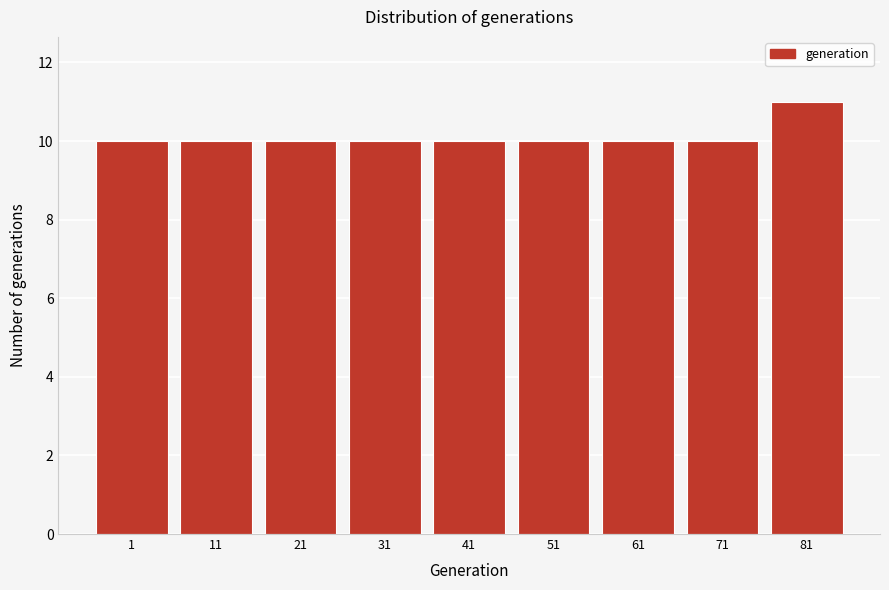

Reading left to right, transcribe all the data shown in this chart.

1=10	11=10	21=10	31=10	41=10	51=10	61=10	71=10	81=11